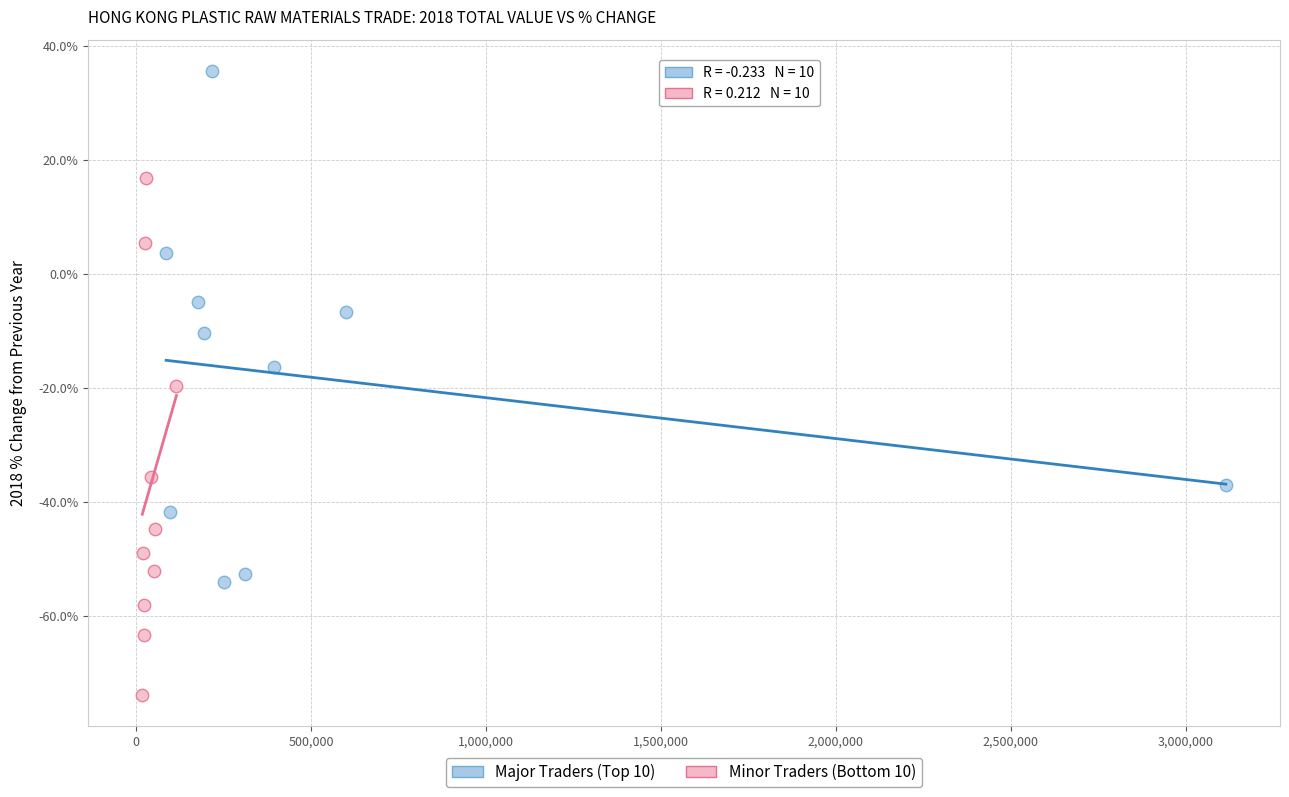

What are all the series names shown in the legend?

Major Traders (Top 10), Minor Traders (Bottom 10)